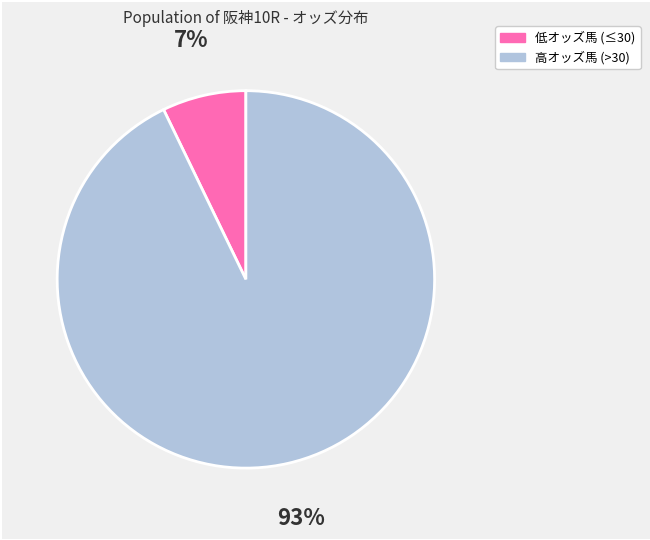

Which has a higher value, 高オッズ馬 (>30) or 低オッズ馬 (≤30)?

高オッズ馬 (>30)